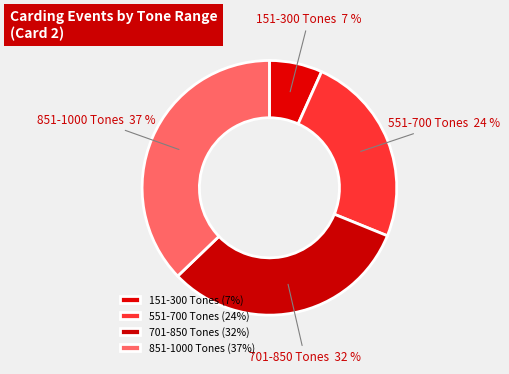

To the nearest percent, what percentage of the pie is 851-1000 Tones?

37%